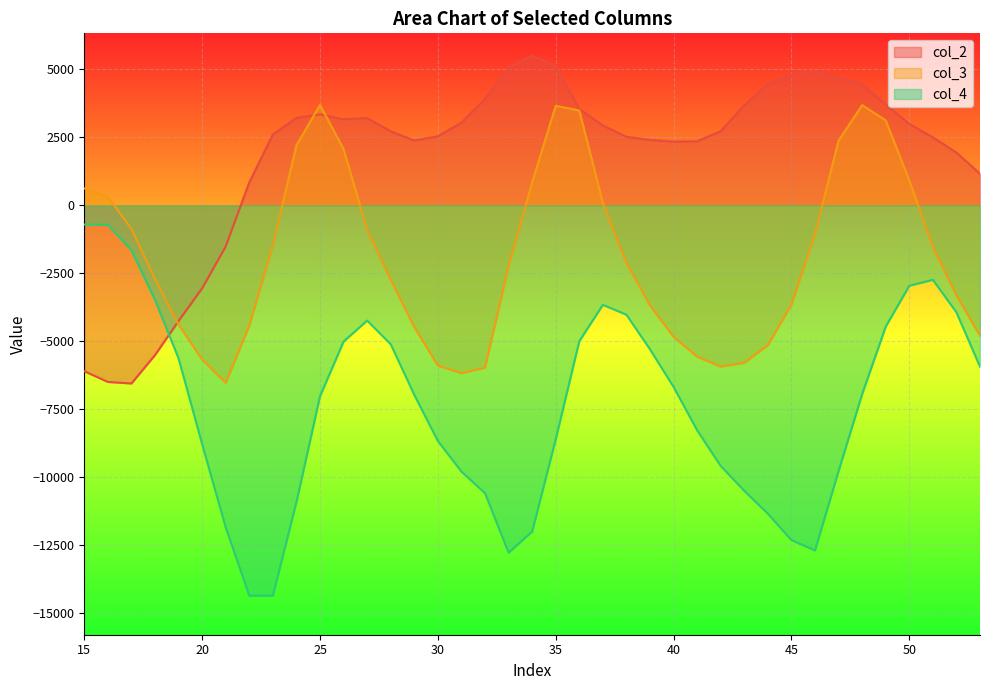

How many values in col_3 are below zero?

26